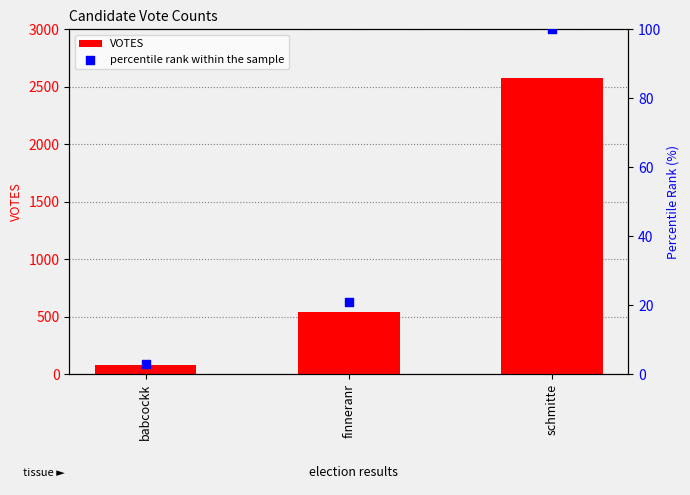

At how many categories does at least one series exceed 1593?

1